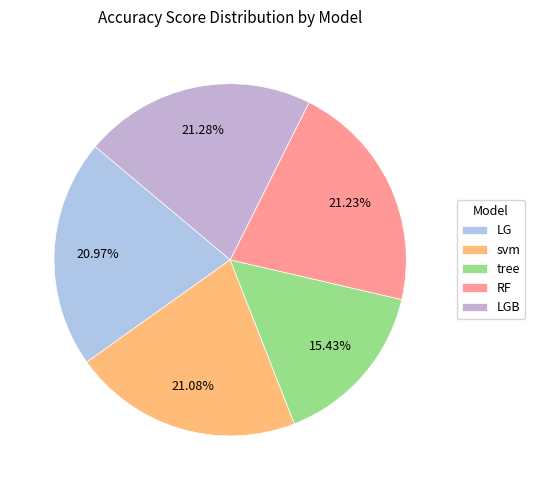

What portion of the pie excludes LG?

79.0%